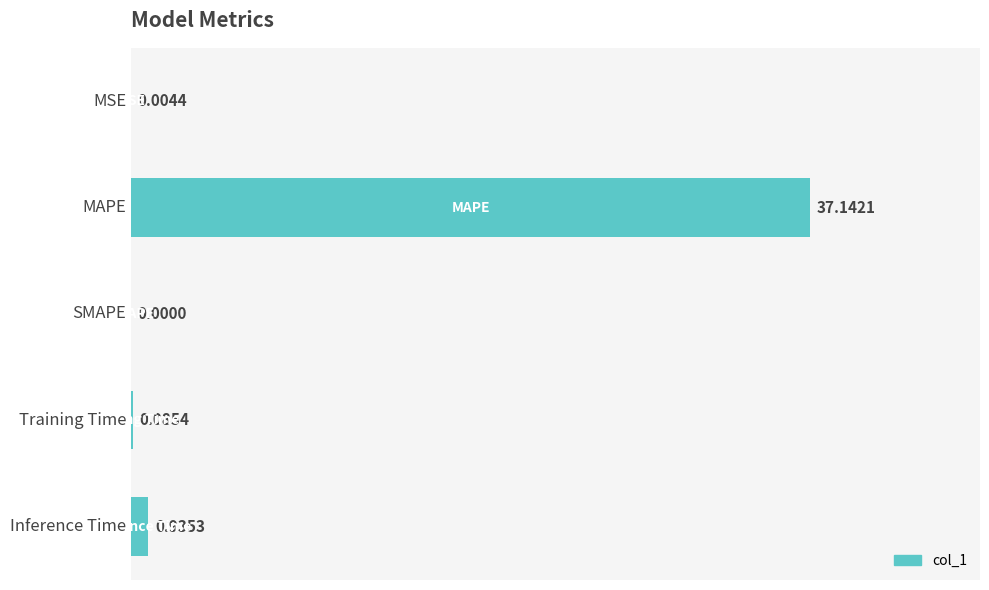

At which category does the chart reach its peak across all series?

MAPE